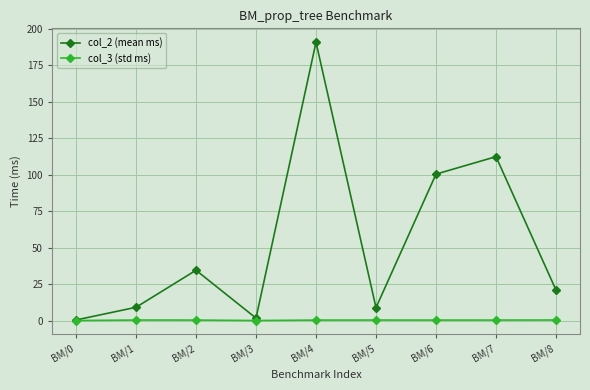

What is the total value across all series at BM/0?

0.4